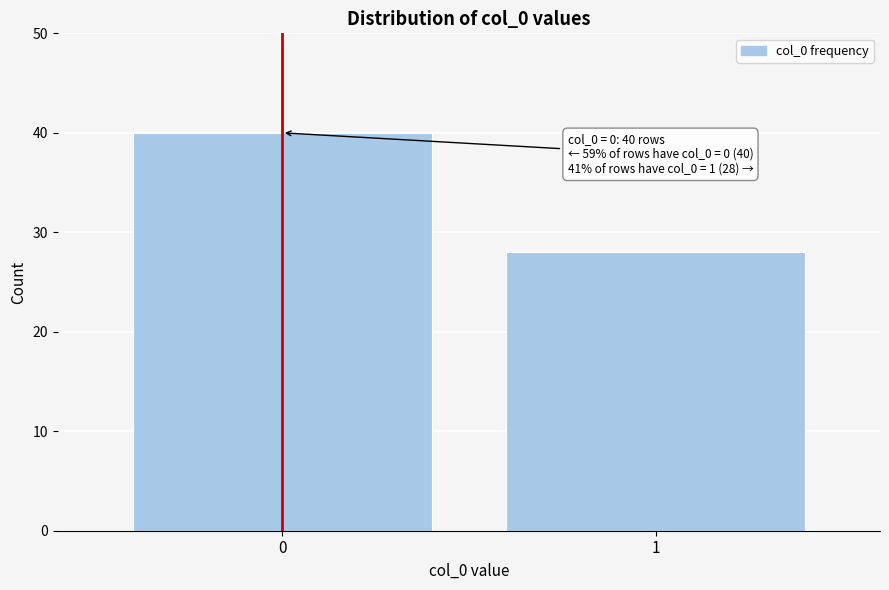

Reading left to right, transcribe all the data shown in this chart.

40	28